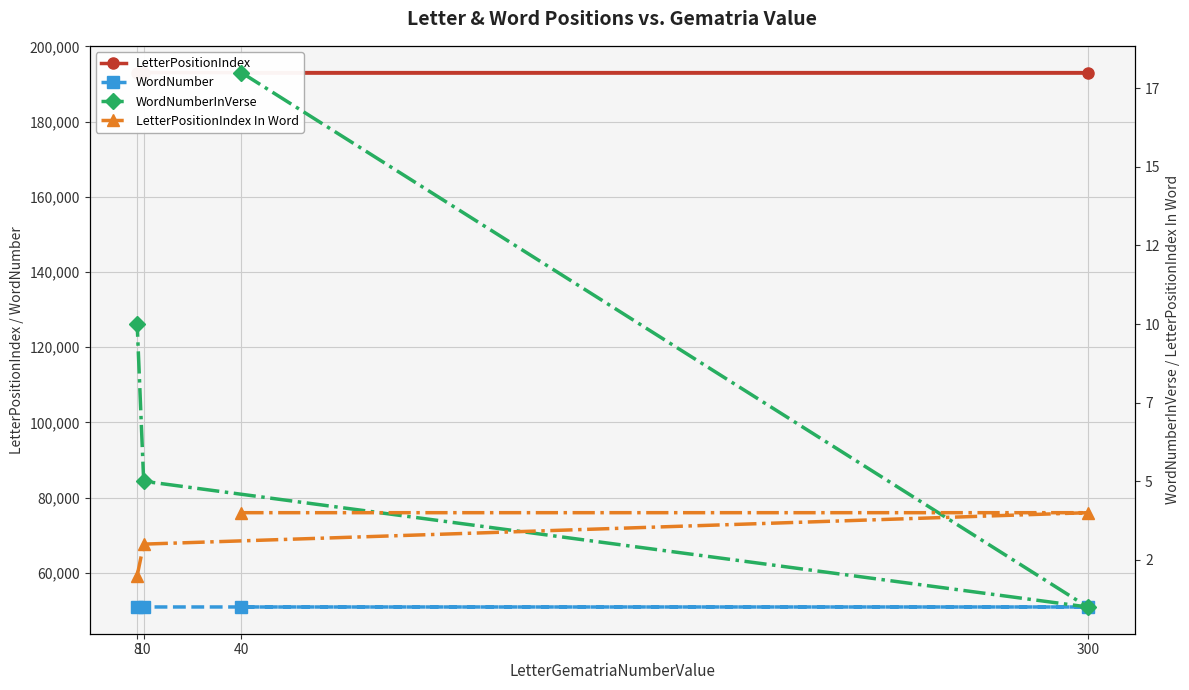

Which label corresponds to the largest value in the chart?

8